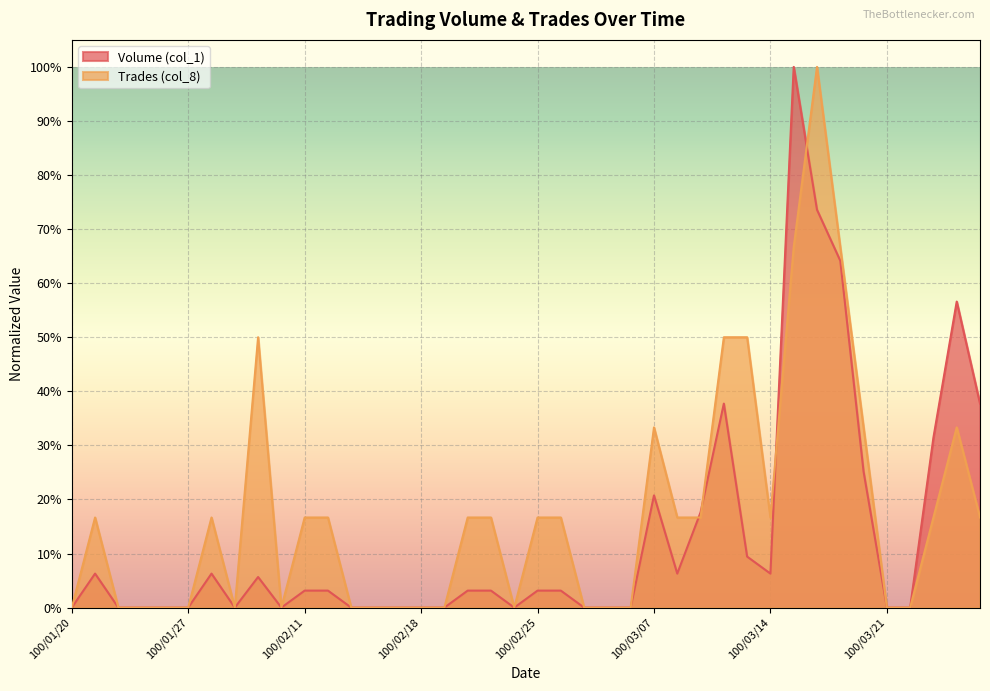

Where do Volume (col_1) and Trades (col_8) first cross each other?

100/03/08 and 100/03/09